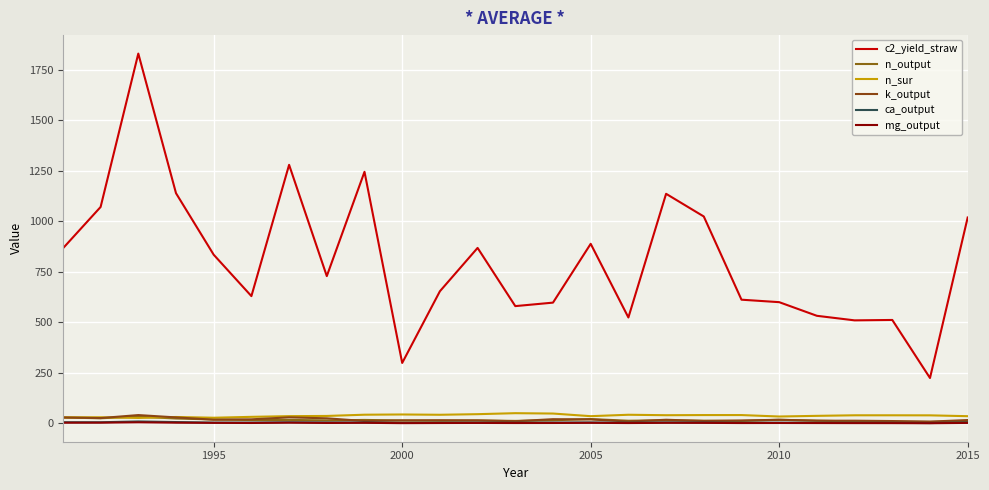

True or false: c2_yield_straw and ca_output intersect in this chart.

False